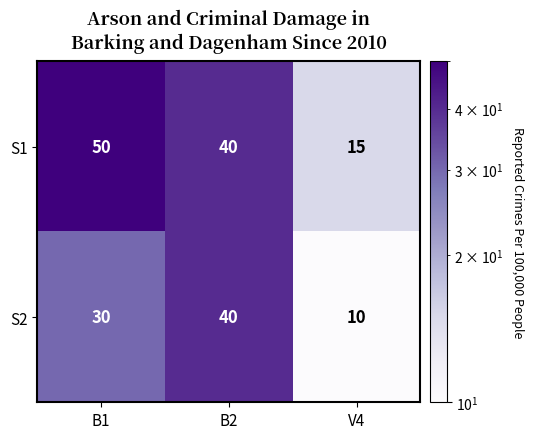

Where is S2 nearest to the value 25?

B1